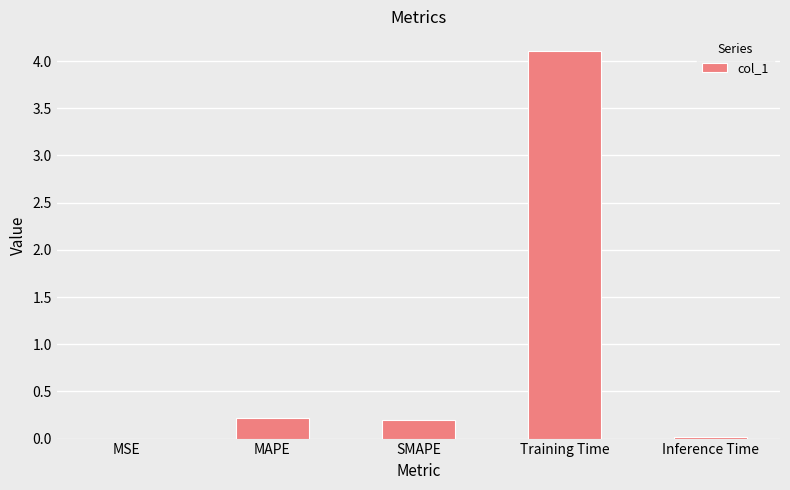

What is the maximum value shown in the chart?

4.1